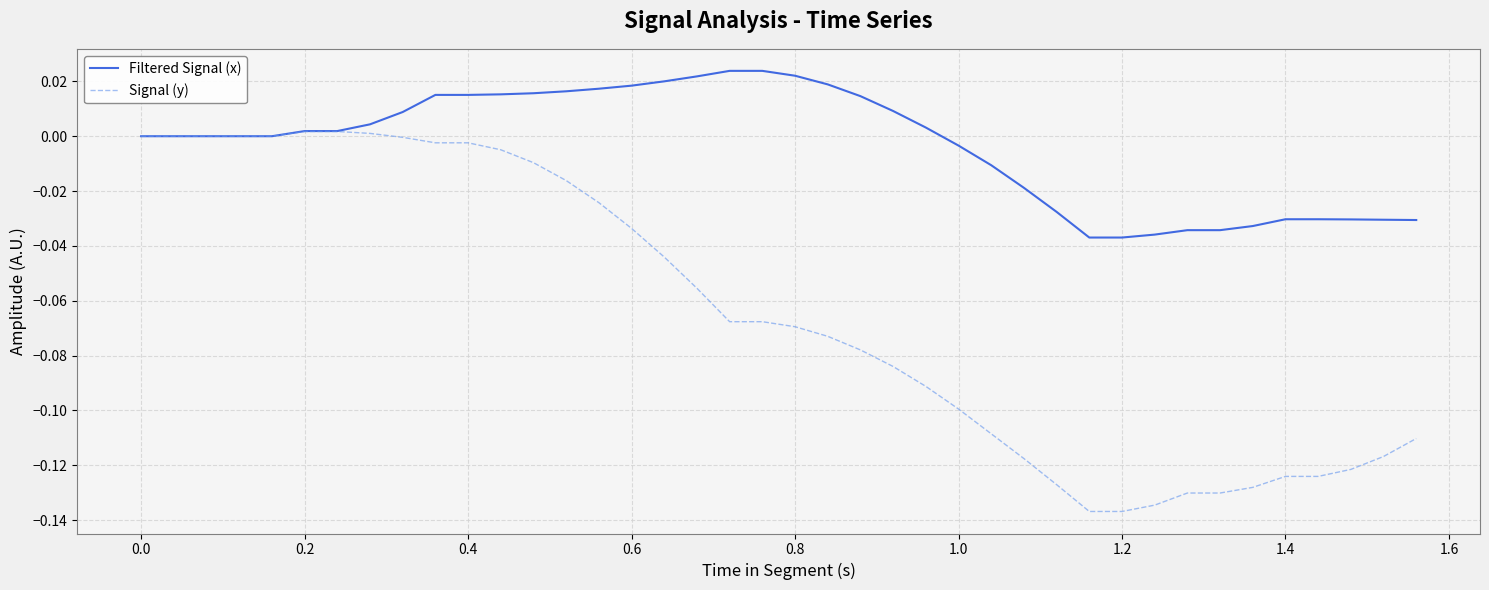

Which series has the largest total across all categories?

Filtered Signal (x)